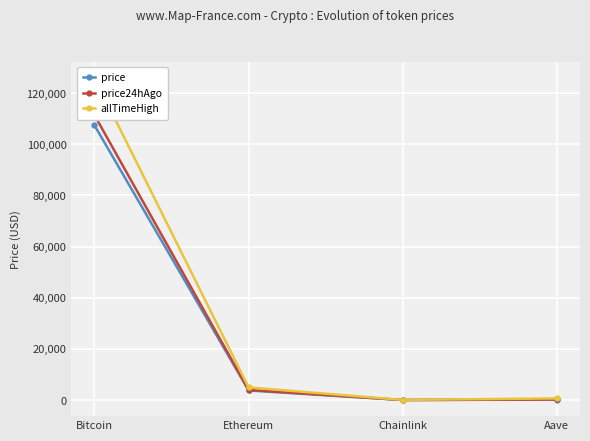

Reading right to left, list all the values displayed in this chart.

price: Aave=210.8	Chainlink=16.7	Ethereum=3752.9	Bitcoin=107437.0
price24hAgo: Aave=234.9	Chainlink=18.4	Ethereum=3950.1	Bitcoin=111420.0
allTimeHigh: Aave=661.7	Chainlink=52.7	Ethereum=4946.1	Bitcoin=126080.0